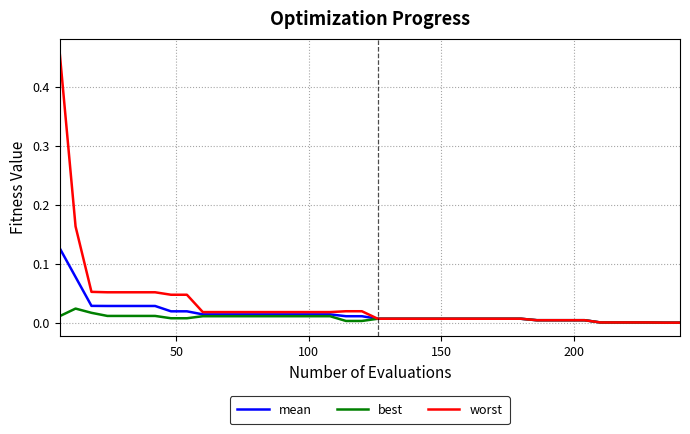

List the series in order of their peak value, lowest first.

best, mean, worst